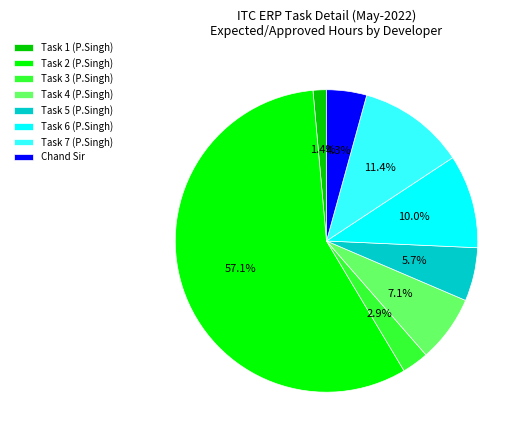

Do Task 1 (P.Singh) and Chand Sir together represent more than half of the pie?

No